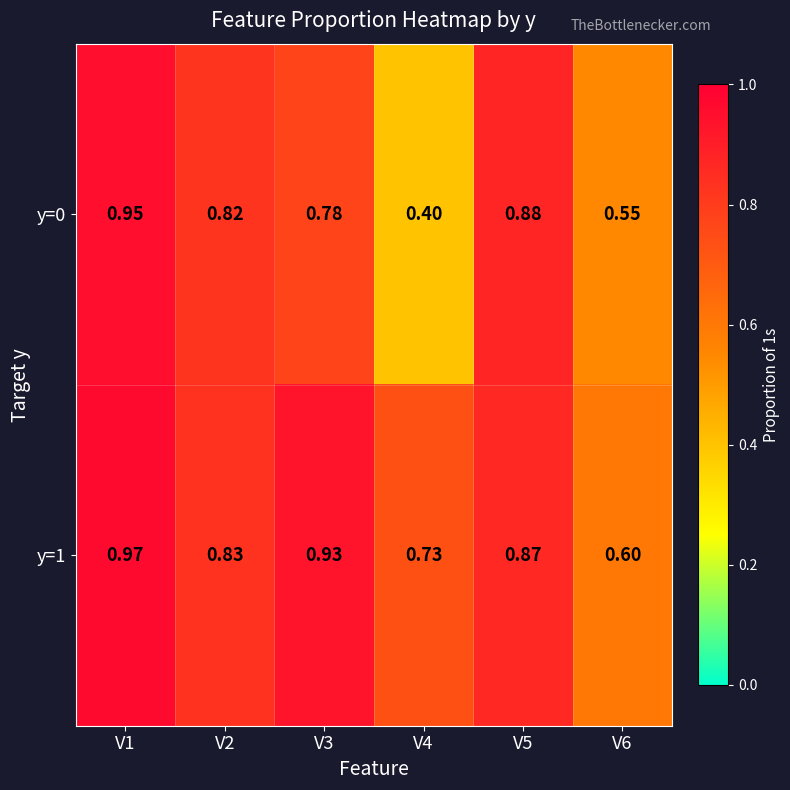

Is the value of y=1 at V5 greater than the value of y=0 at V3?

Yes